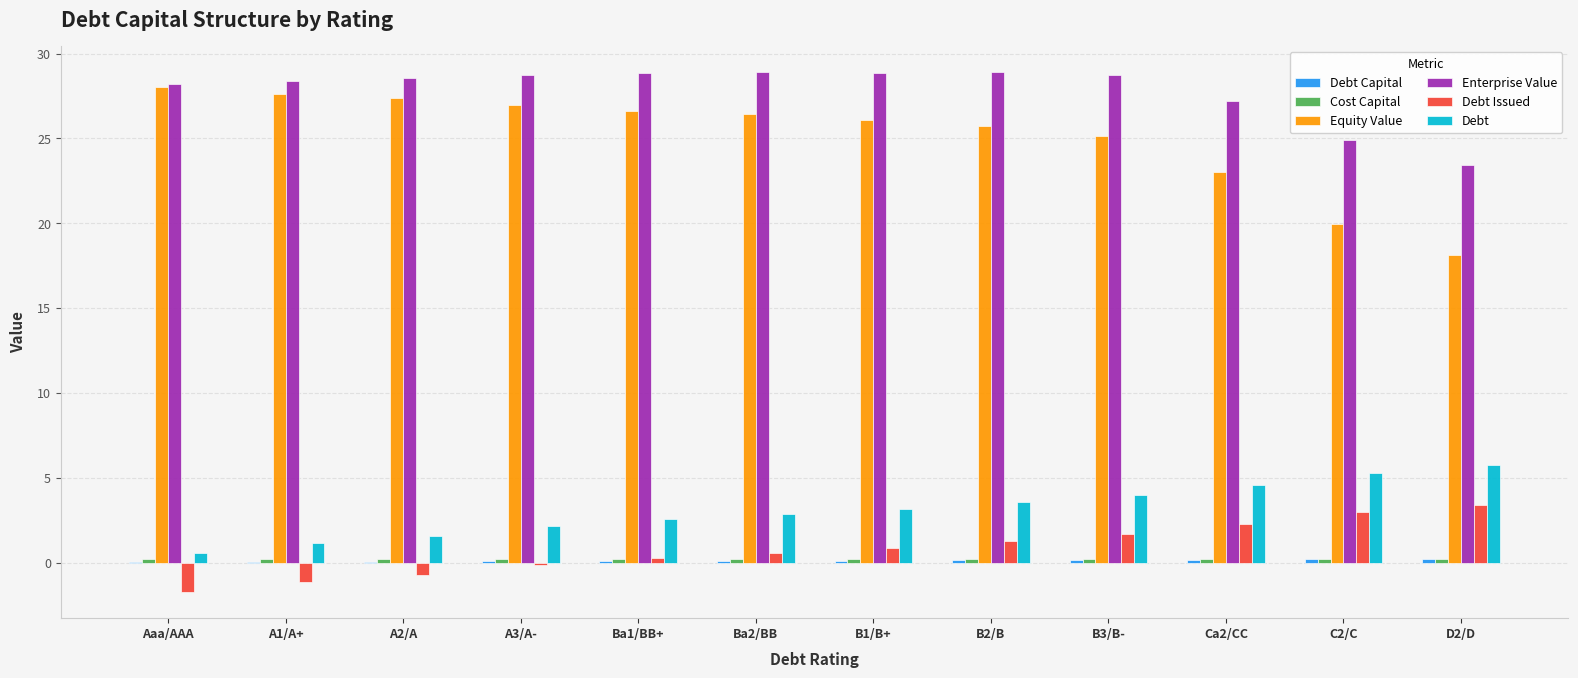

How many groups of bars are there?

12